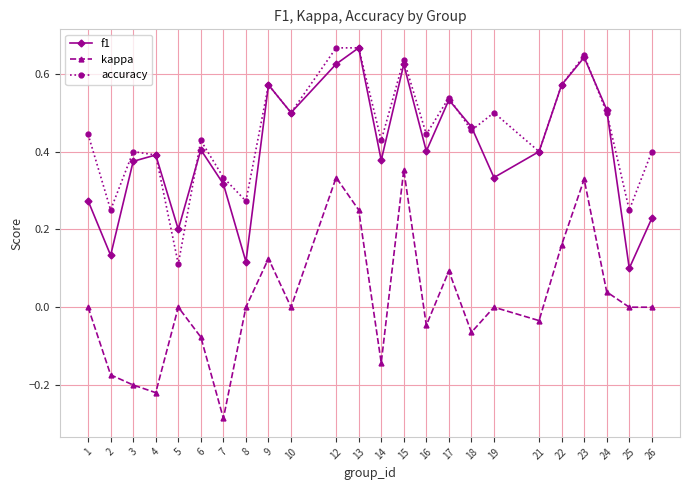

What are all the series names shown in the legend?

f1, kappa, accuracy